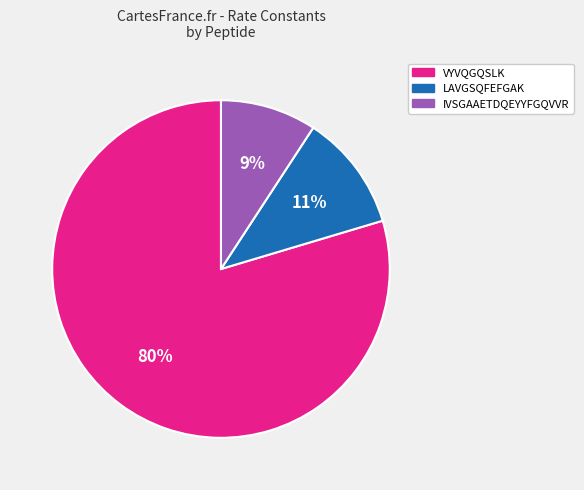

The IVSGAAETDQEYYFGQVVR slice represents 24% of the pie. True or false?

False